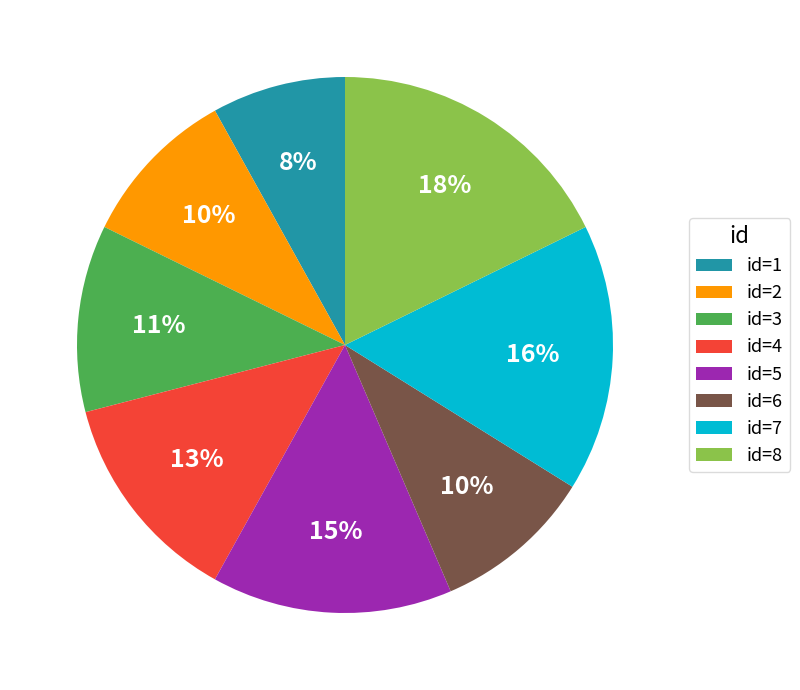

To the nearest percent, what portion does id=4 represent?

13%